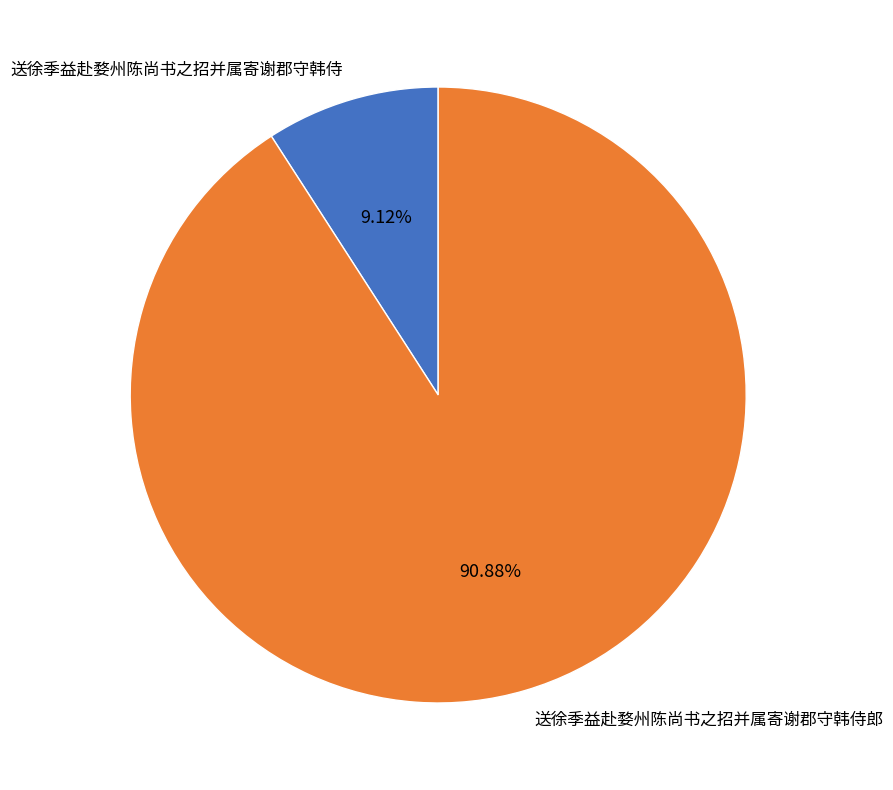

Between 送徐季益赴婺州陈尚书之招并属寄谢郡守韩侍 and 送徐季益赴婺州陈尚书之招并属寄谢郡守韩侍郎, which is larger?

送徐季益赴婺州陈尚书之招并属寄谢郡守韩侍郎